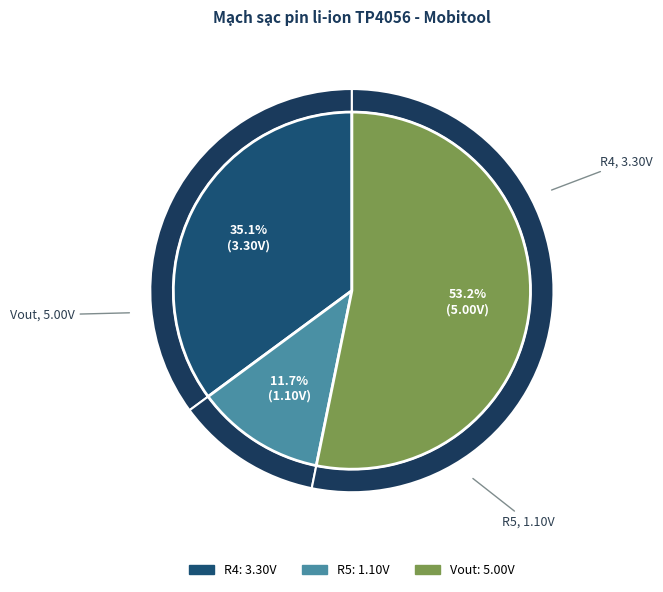

Does R5 account for over 50% of the chart?

No